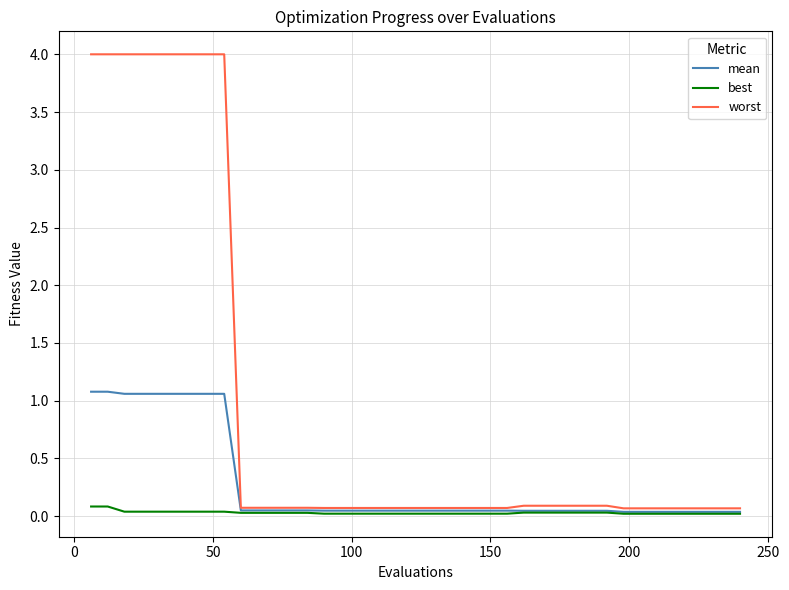

Which series has the widest spread of values?

worst